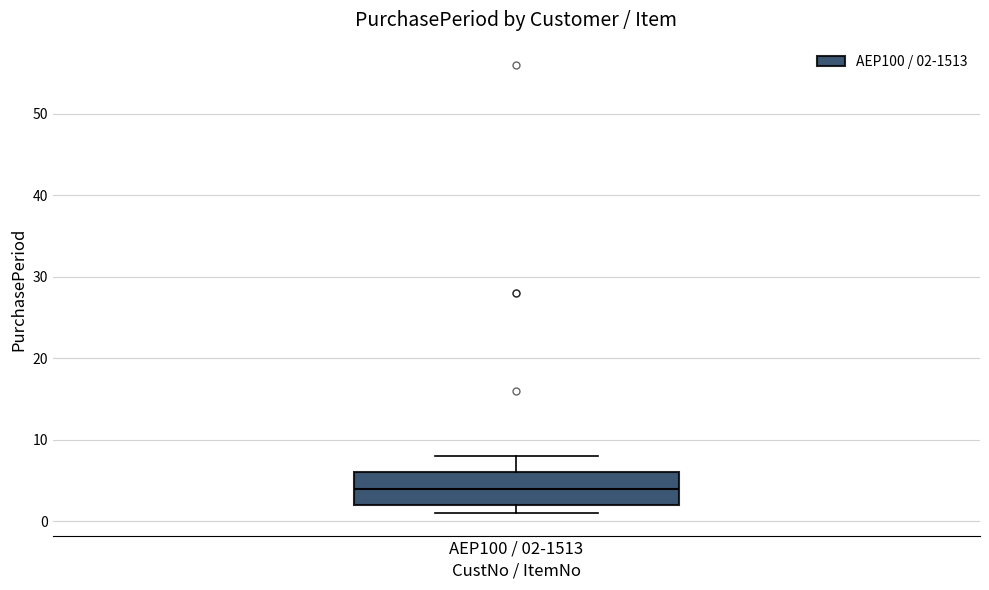

Transcribe this box plot: give where the median line is, the range the box spans, and where the two whiskers end, as read against the y-axis. The values are not printed on the chart, so give them approximately, as read against the axis.

median 4, box 2 to 6, whiskers 1 to 8